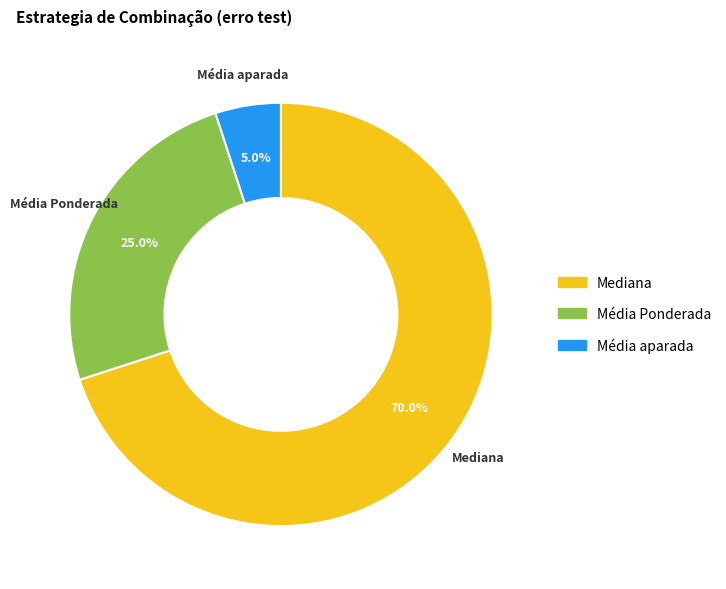

Does any single category account for the majority?

Yes